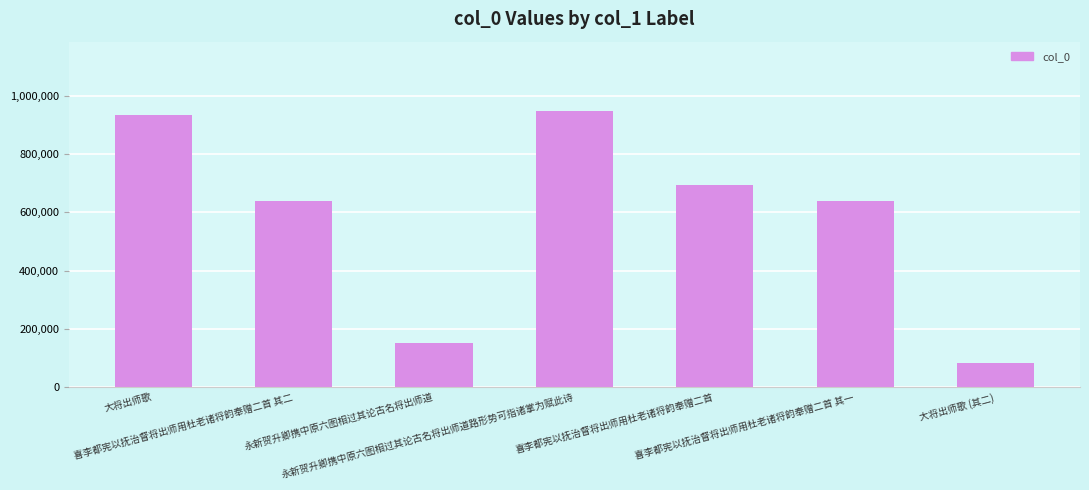

Where does the data first go above 639168?

大将出师歌